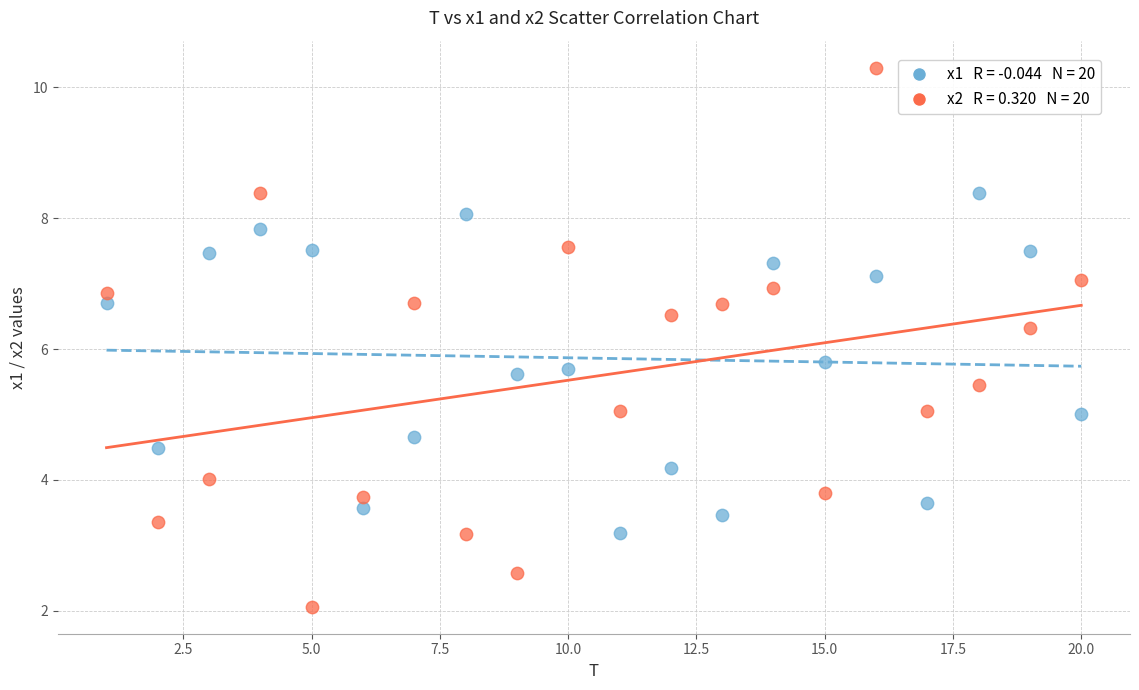

Across all series, what Y value is closest to 6?

5.8